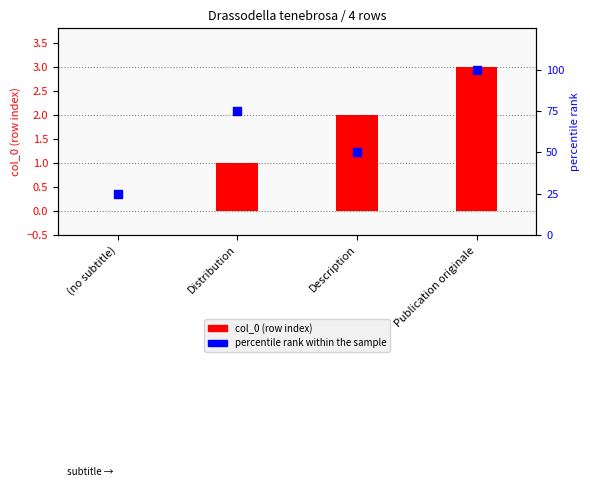

Which series reaches the minimum Y coordinate?

col_0 (row index)